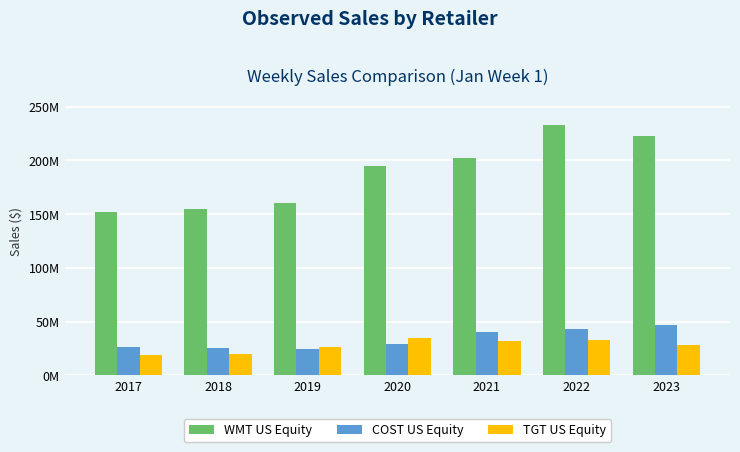

Where does the WMT US Equity series first go above 195033423?

2020